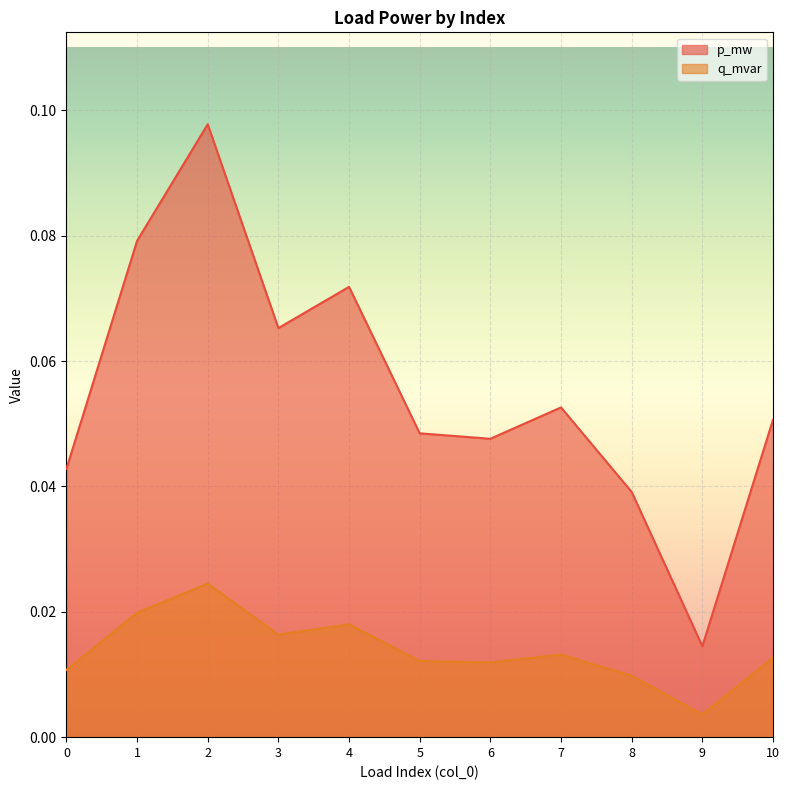

How many lines are shown in the chart?

2